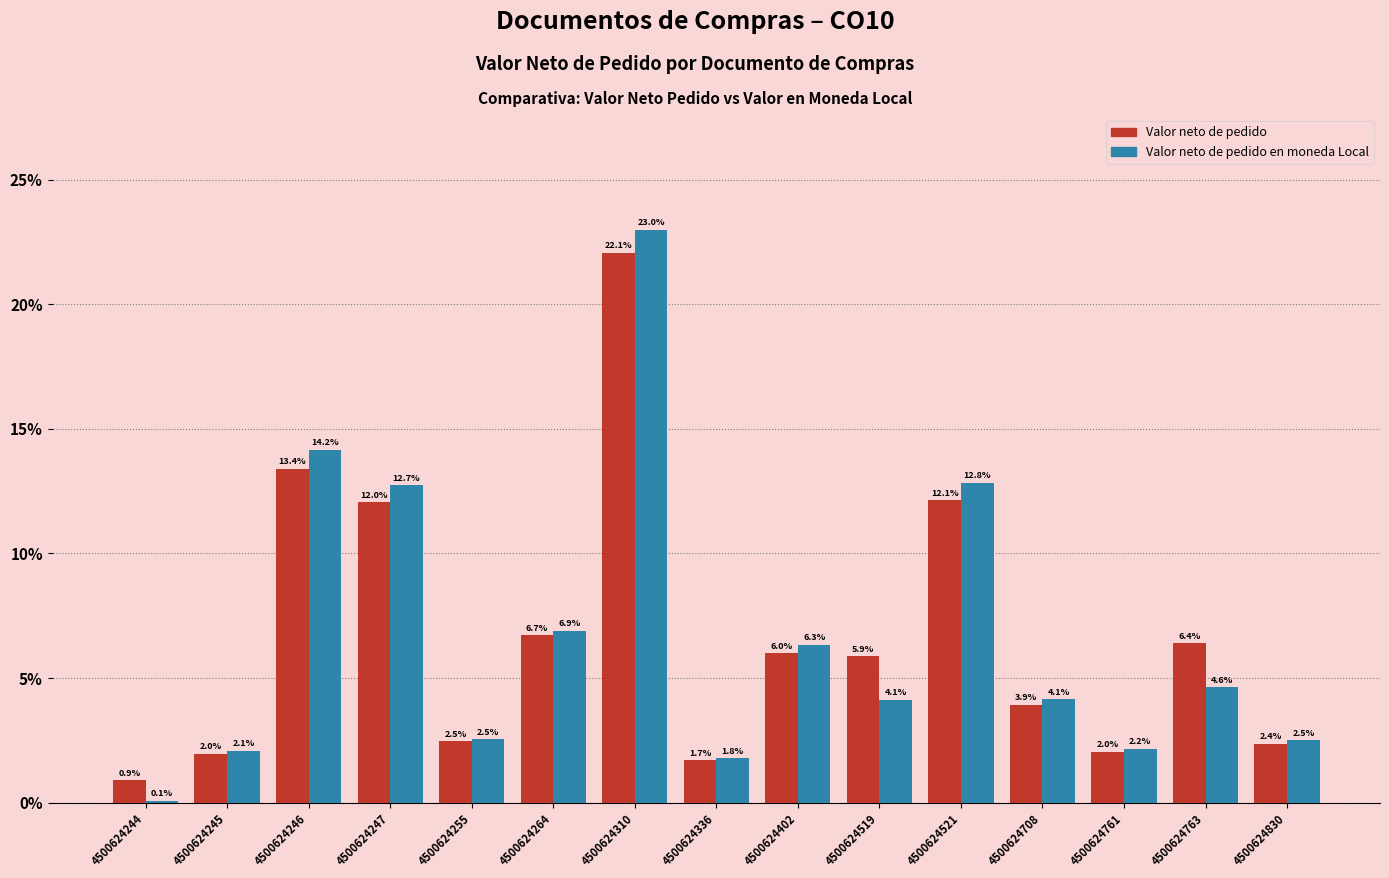

What is the spread (max minus min) of values at 4500624310?

0.9